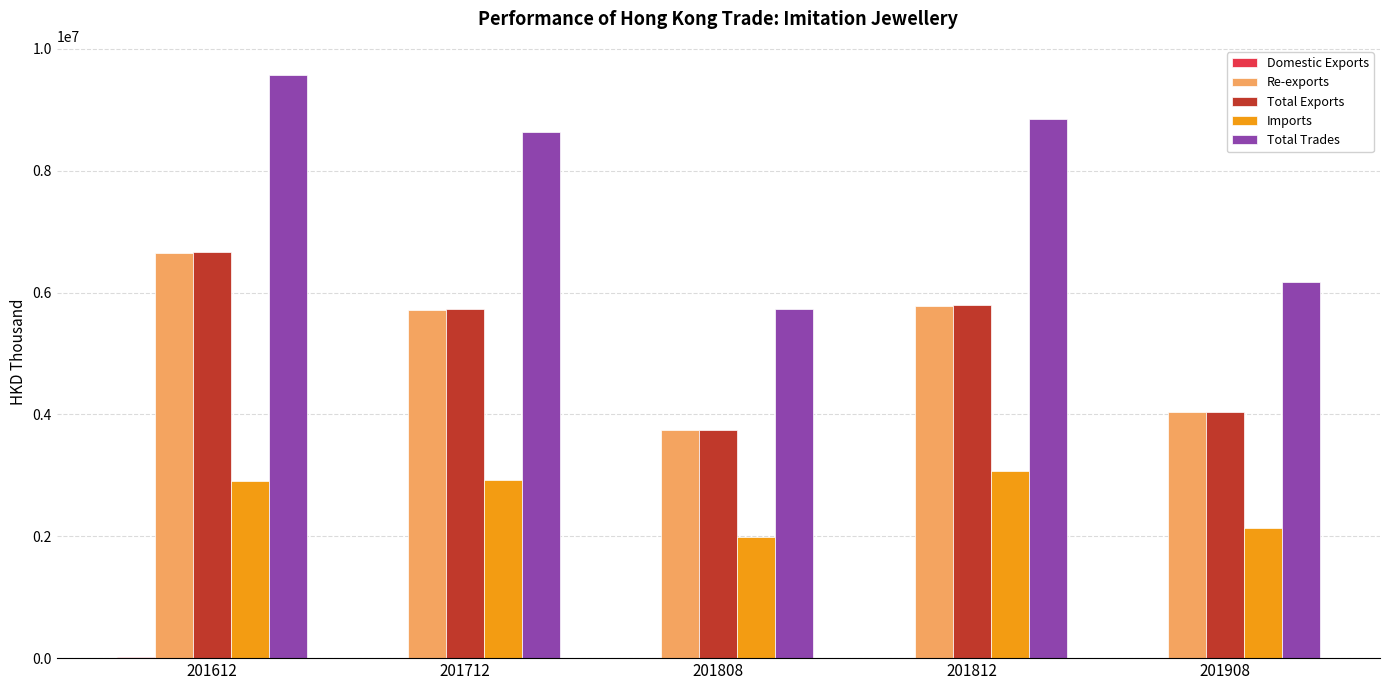

Between 201712 and 201808, which series saw the biggest shift?

Total Trades